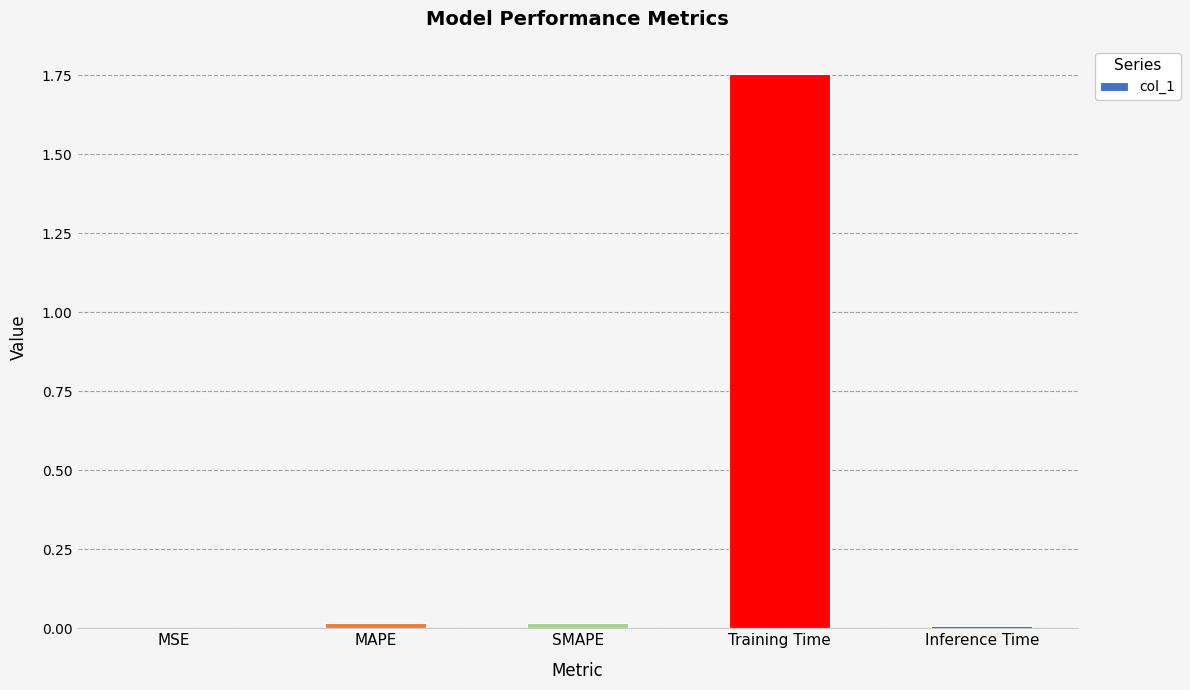

True or false: the data shows 0.0 at MSE.

True